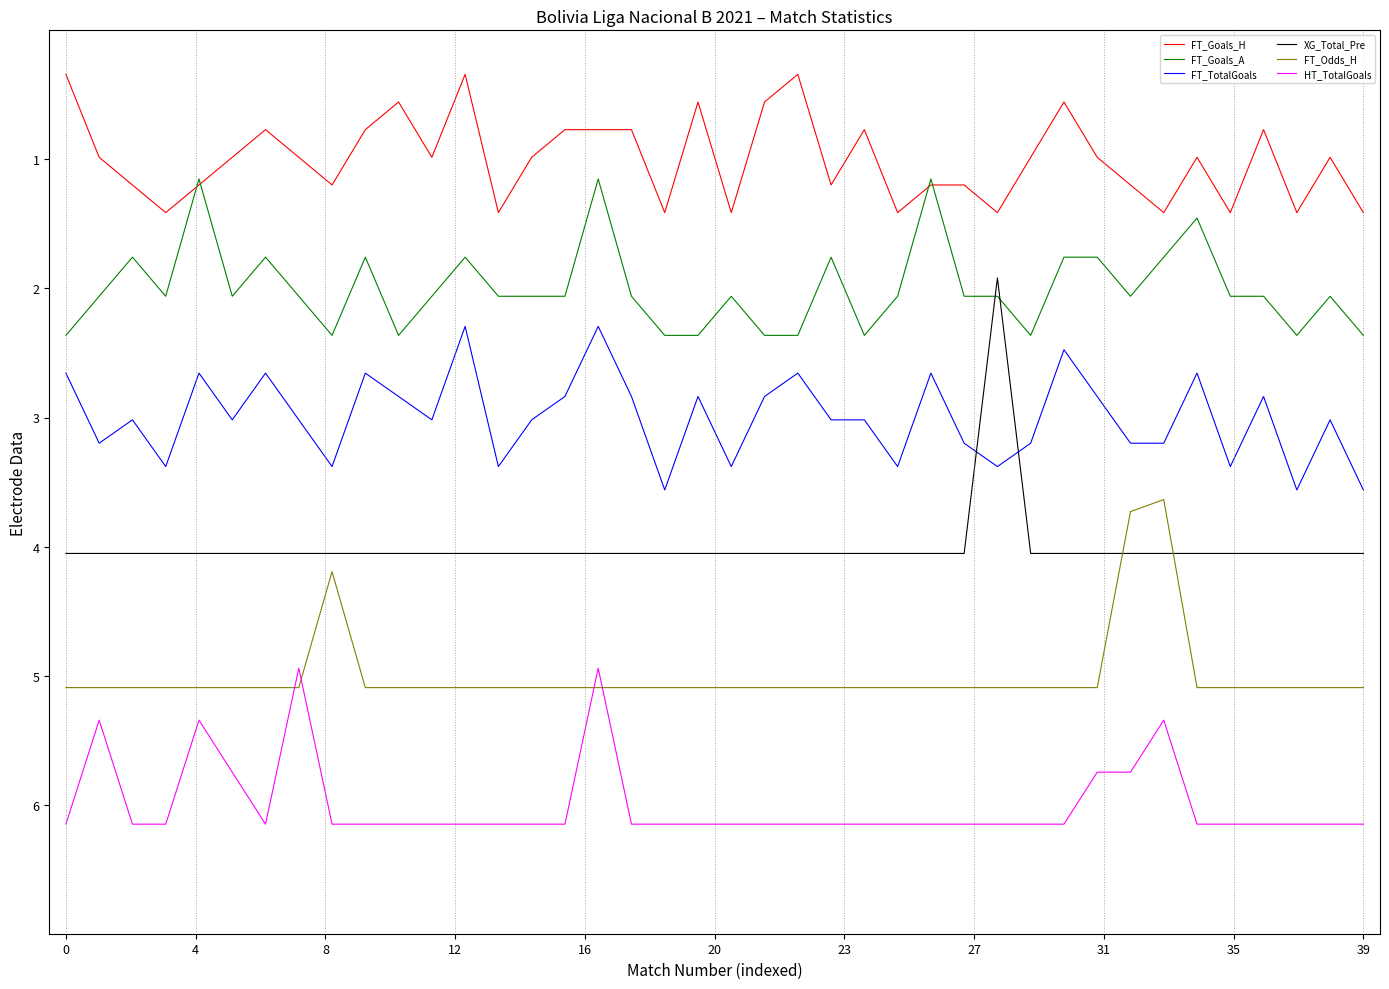

What are all the series names shown in the legend?

FT_Goals_H, FT_Goals_A, FT_TotalGoals, XG_Total_Pre, FT_Odds_H, HT_TotalGoals